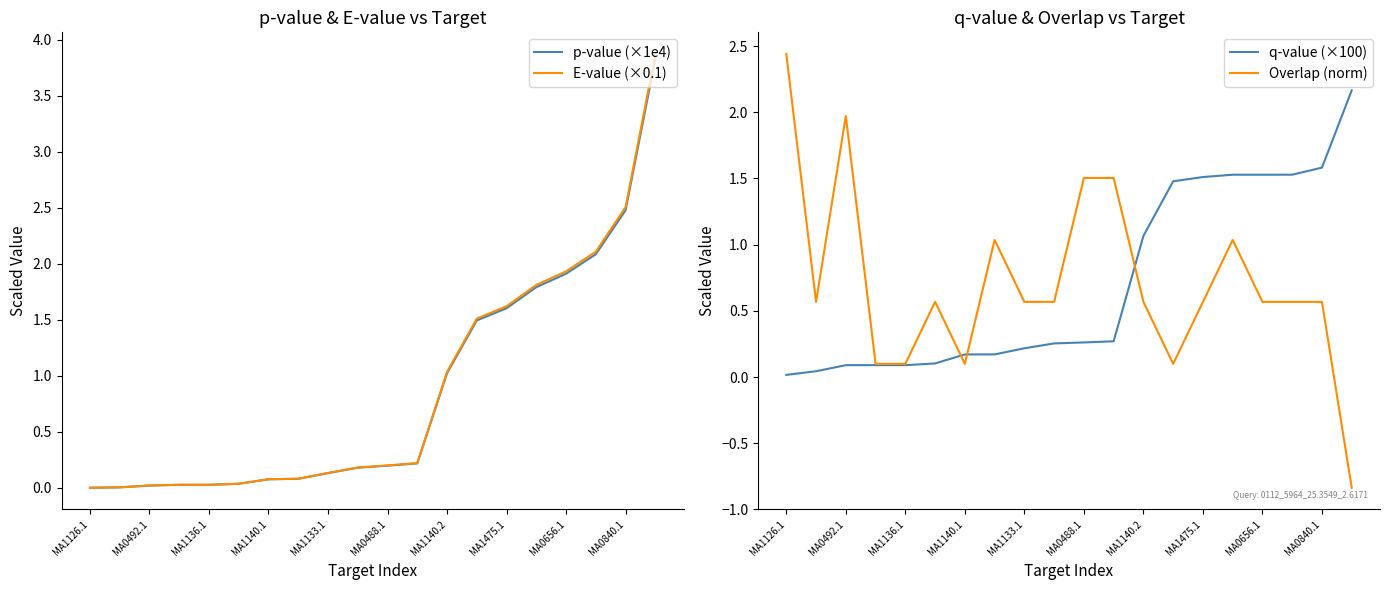

What is the value of the q-value (×100) point at the 4th from the left?

0.1